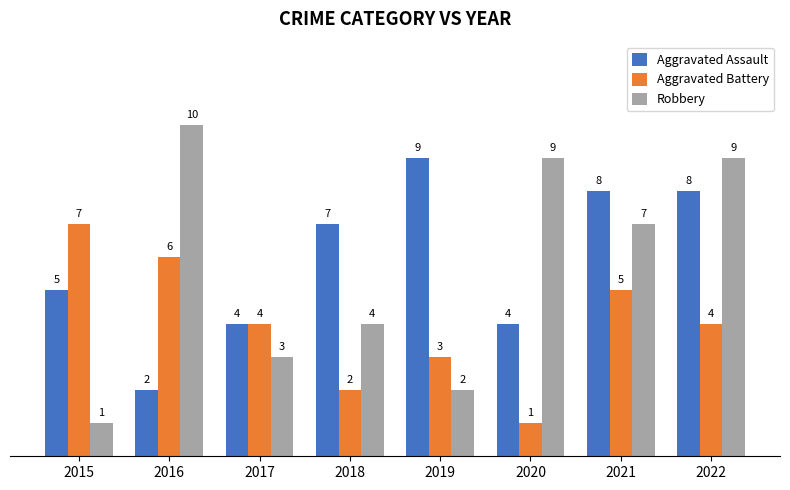

At how many categories does at least one series exceed 6?

7